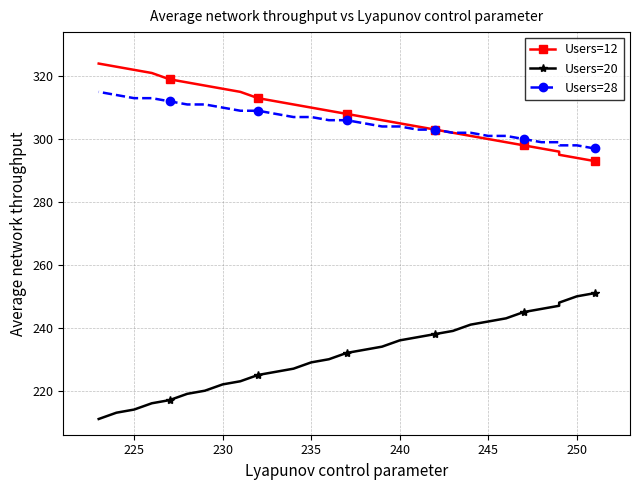

Is this an area chart (filled region under the line)?

No